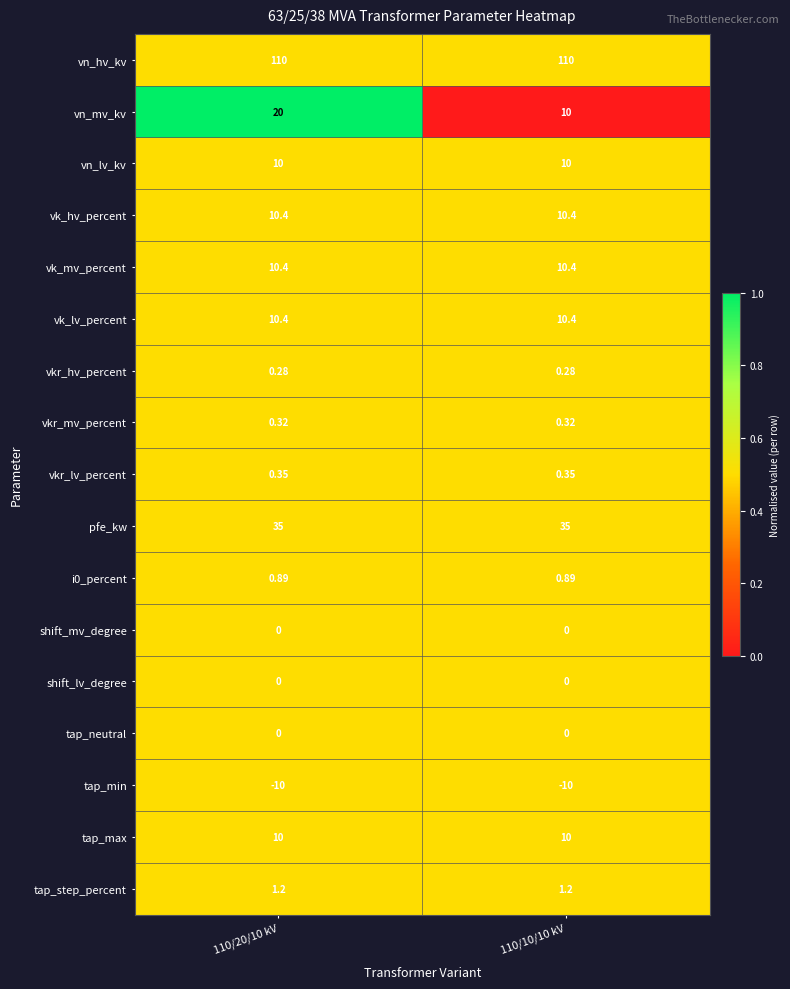

Which series has the largest range (max minus min)?

vn_mv_kv